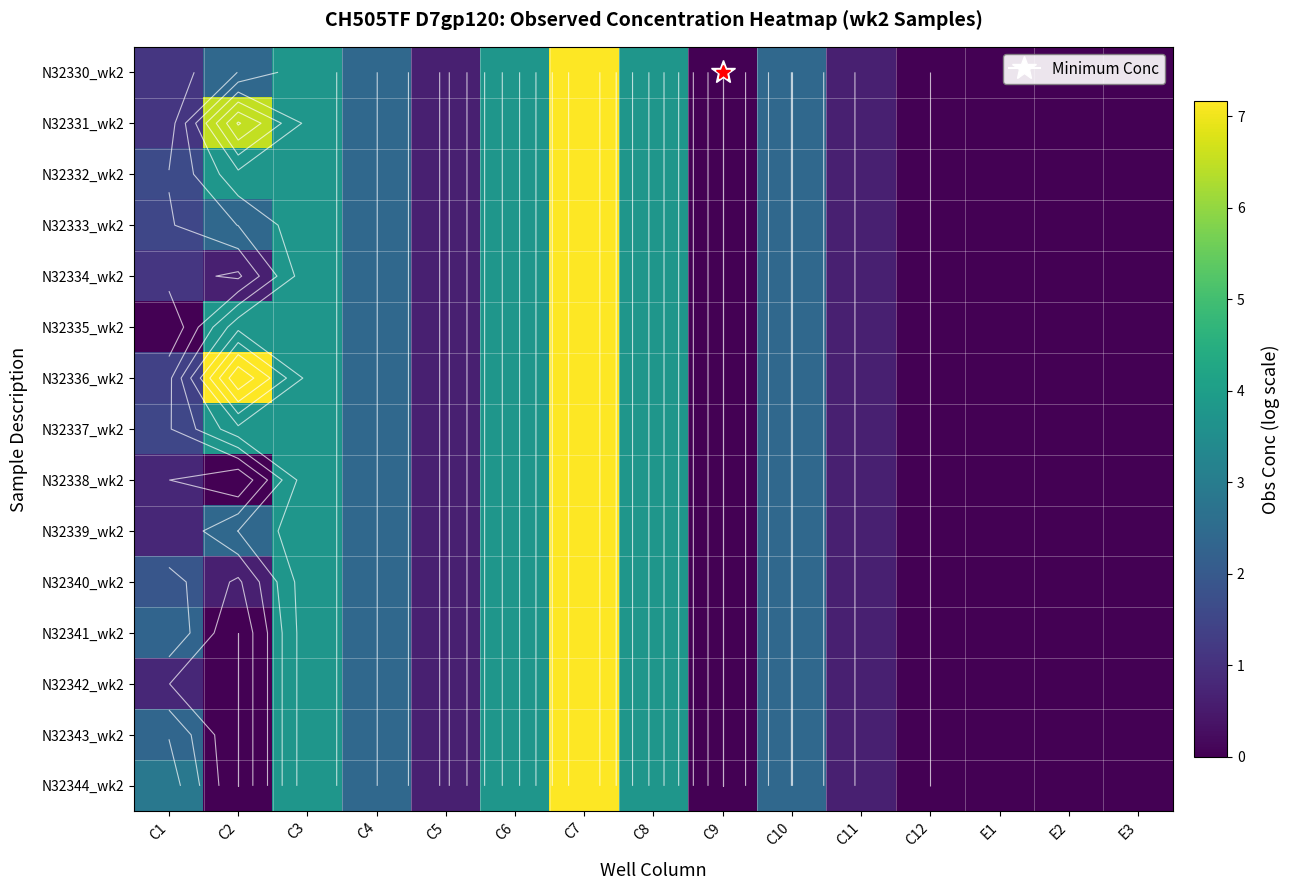

At which category is the sum across all series the highest?

C7